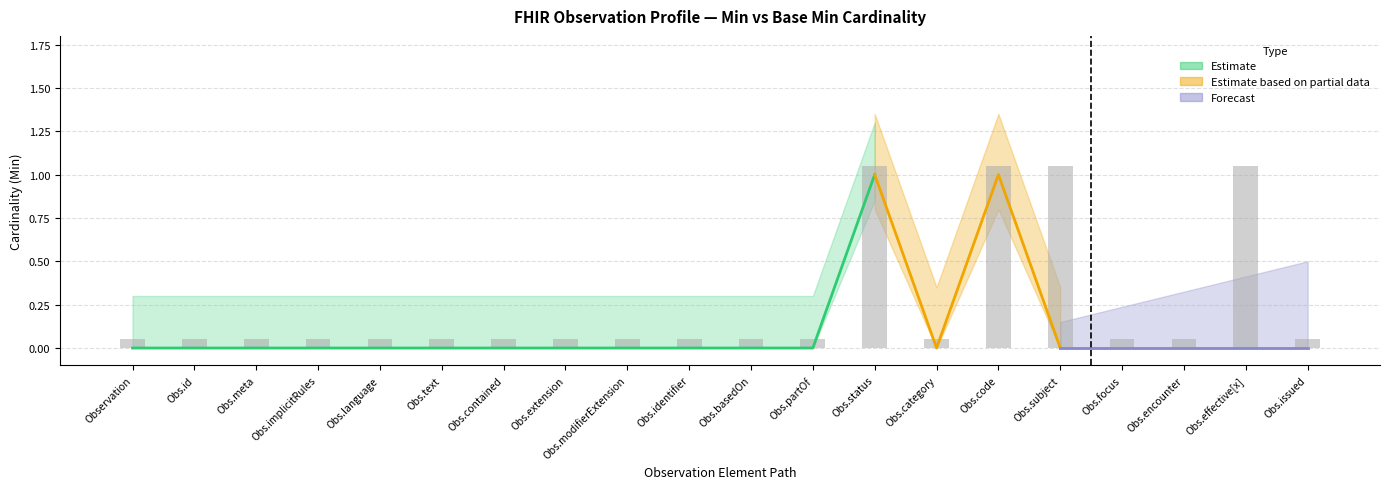

What is the approximate value at Obs.subject?

1.1